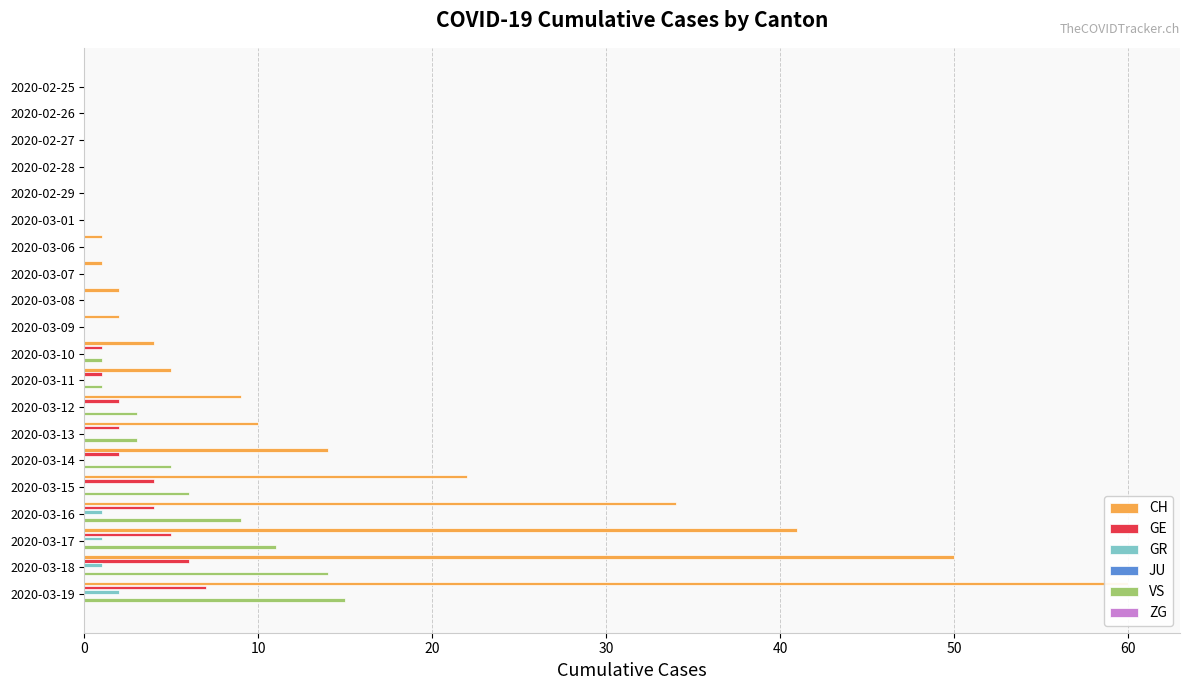

At how many categories does at least one series exceed 13?

6